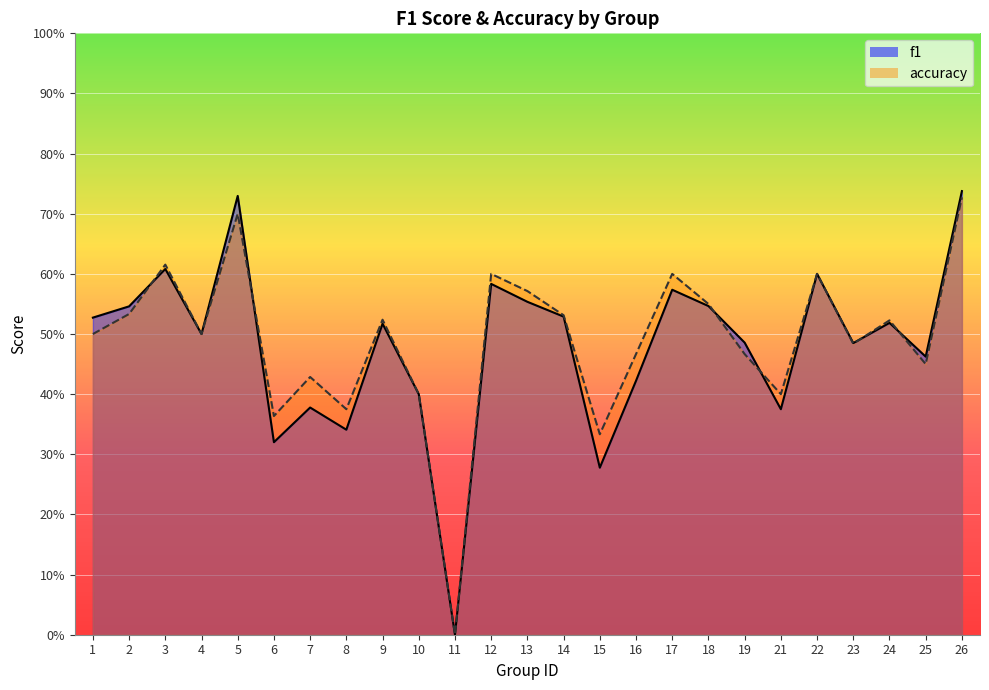

Which series ends up on top after the final intersection of accuracy and f1?

f1